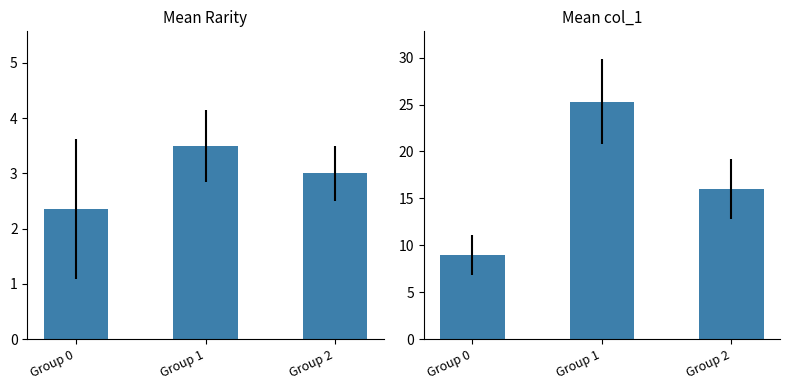

Which series has the largest total across all categories?

Mean col_1